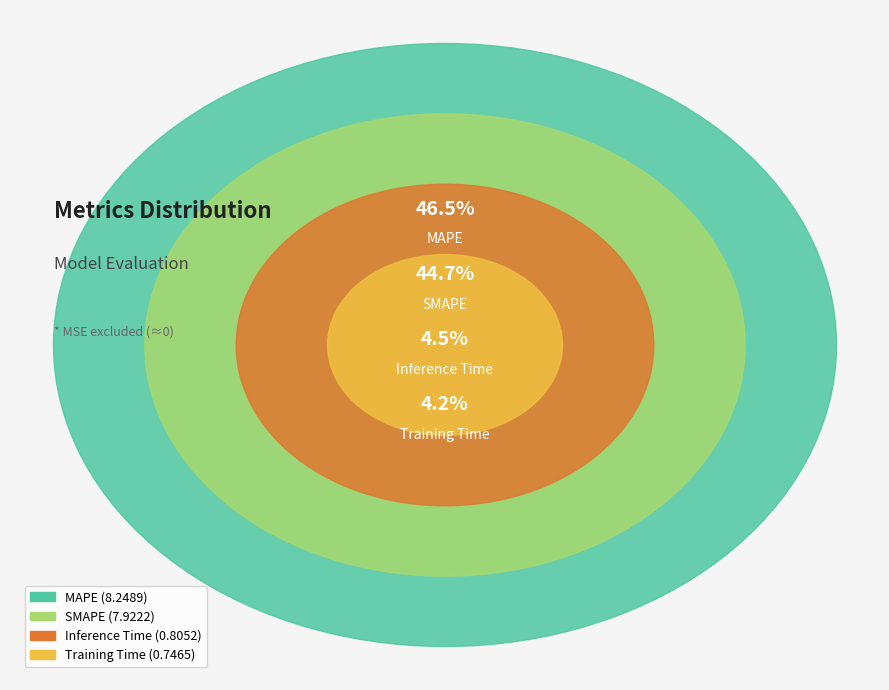

To the nearest percent, what is the difference between the largest and smallest slice percentages?

42%